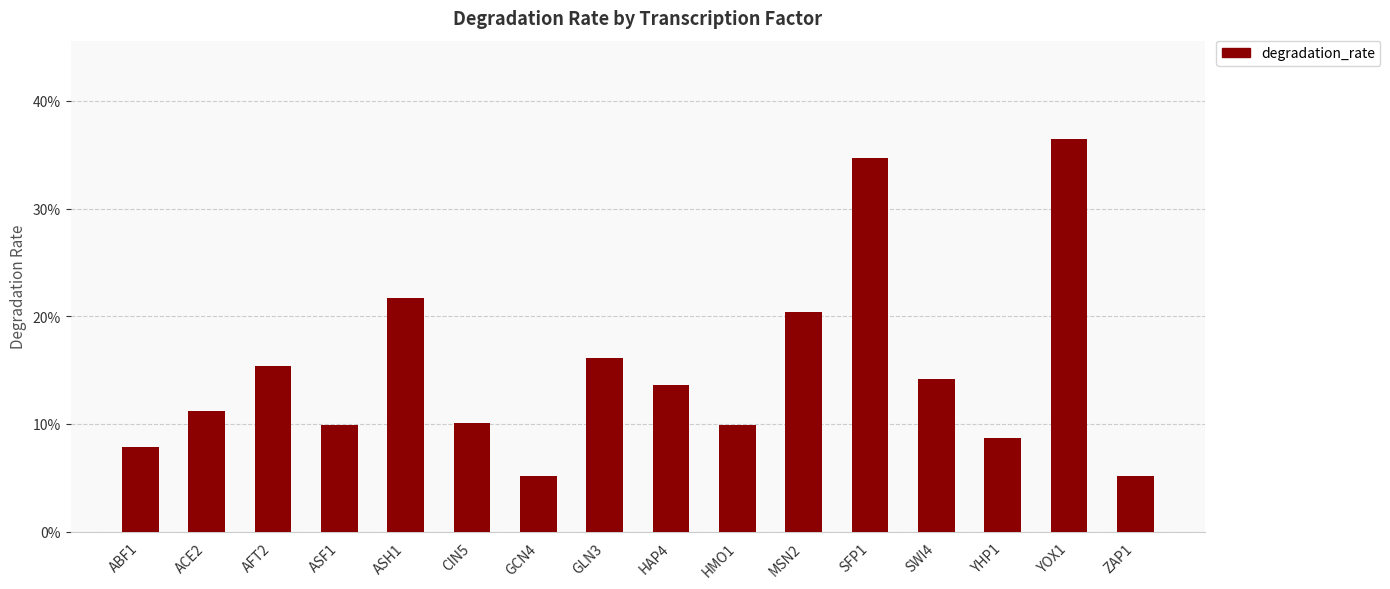

Are the bars grouped side by side (vs. stacked)?

No